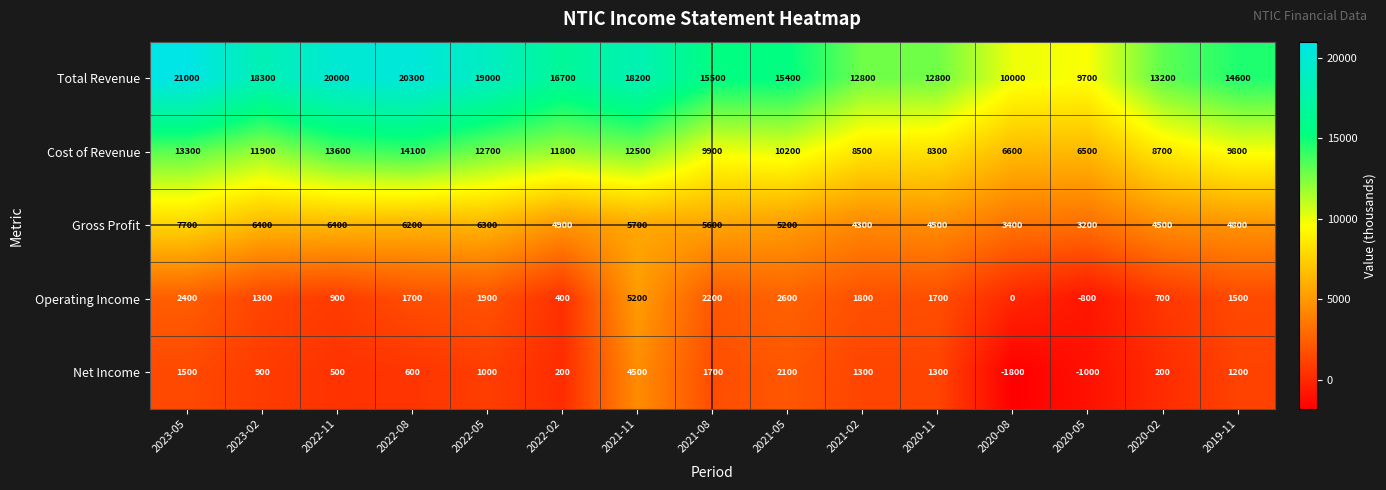

Which series has the widest spread of values?

Total Revenue